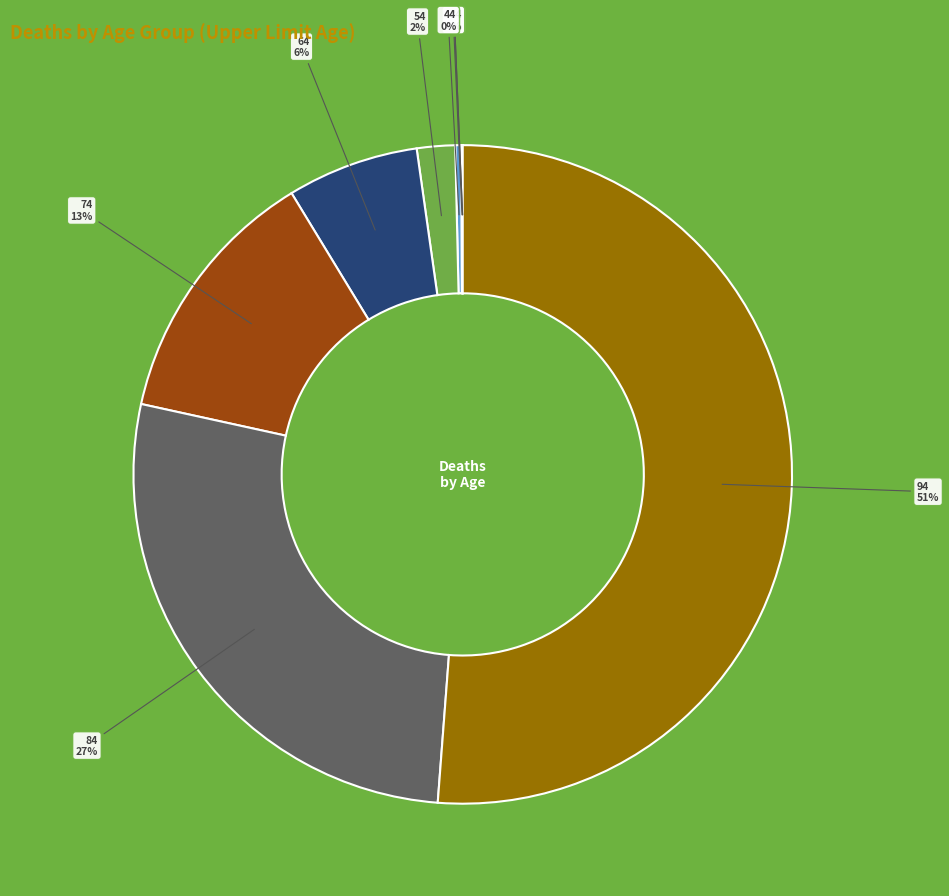

To the nearest percent, what is the average slice percentage?

11%